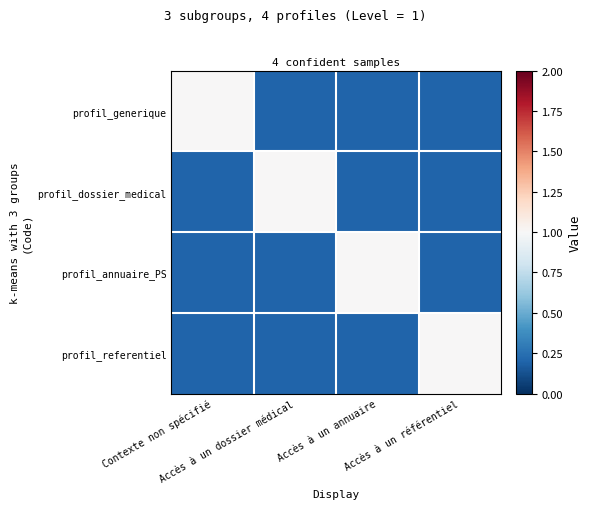

Reading left to right, list all the values displayed in this chart.

profil_generique: Contexte non spécifié=1.0	Accès à un dossier médical=0.2	Accès à un annuaire=0.2	Accès à un référentiel=0.2
profil_dossier_medical: Contexte non spécifié=0.2	Accès à un dossier médical=1.0	Accès à un annuaire=0.2	Accès à un référentiel=0.2
profil_annuaire_PS: Contexte non spécifié=0.2	Accès à un dossier médical=0.2	Accès à un annuaire=1.0	Accès à un référentiel=0.2
profil_referentiel: Contexte non spécifié=0.2	Accès à un dossier médical=0.2	Accès à un annuaire=0.2	Accès à un référentiel=1.0